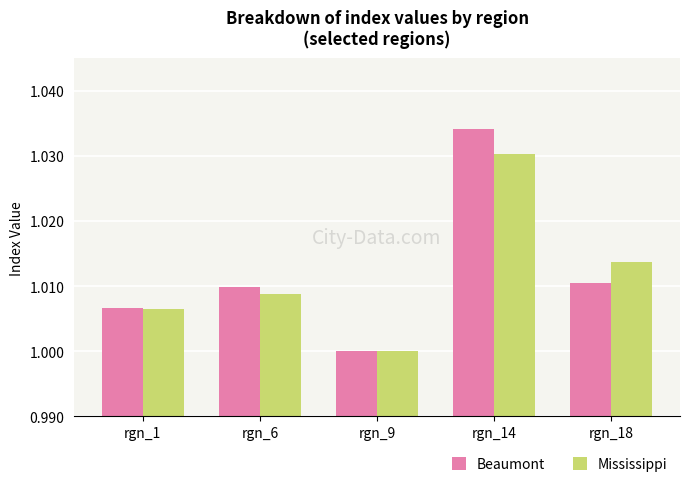

Does the chart contain any negative values?

No